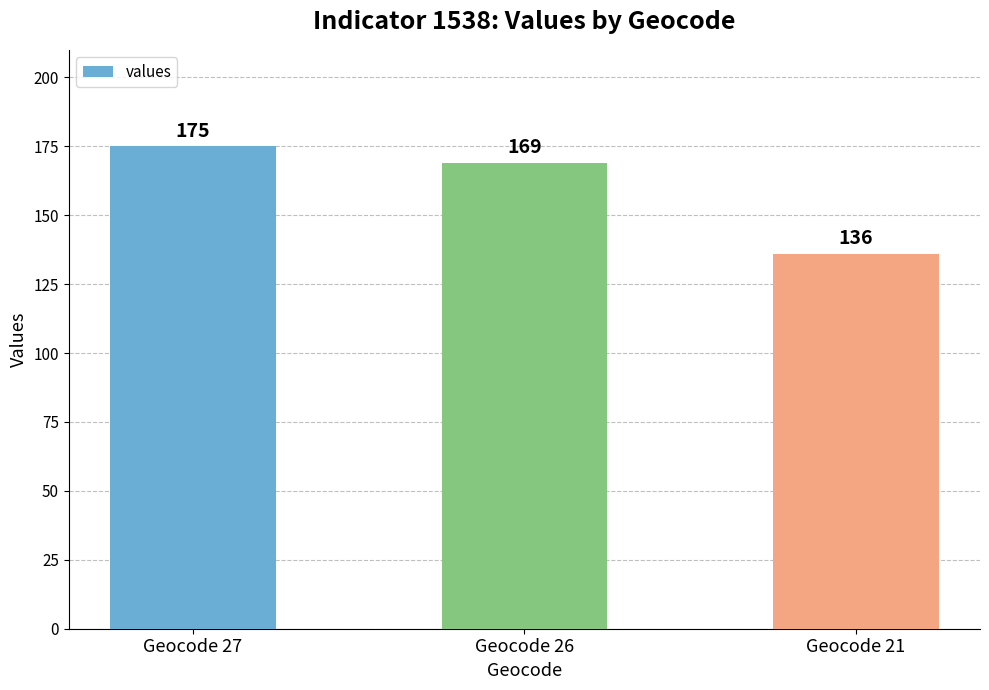

What is the minimum value shown in the chart?

136